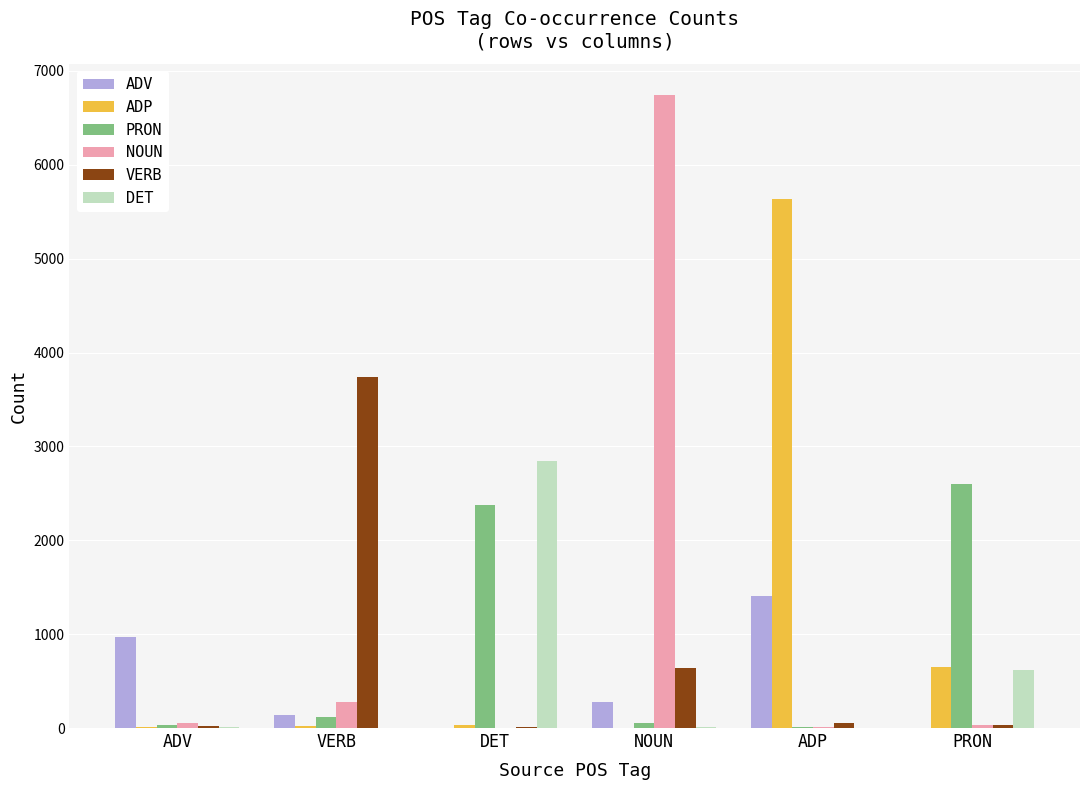

What are all the series names shown in the legend?

ADV, ADP, PRON, NOUN, VERB, DET